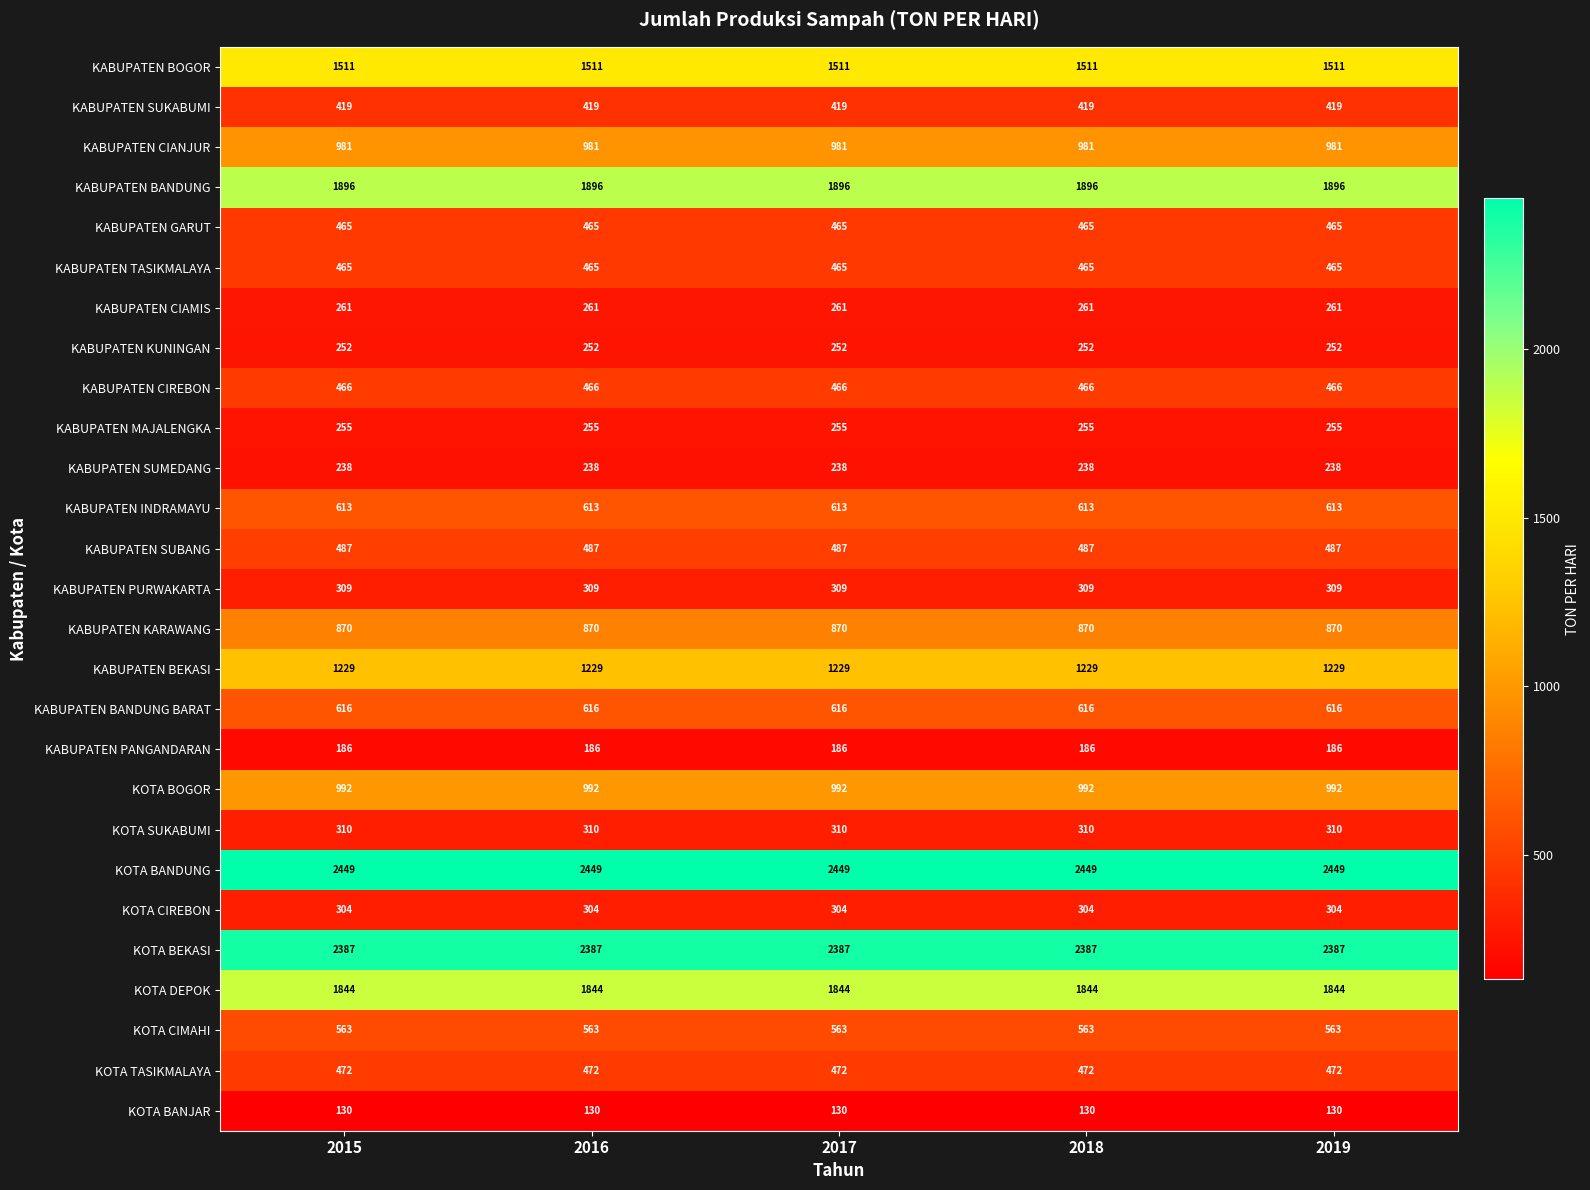

What is the spread (max minus min) of values at 2019?

2319